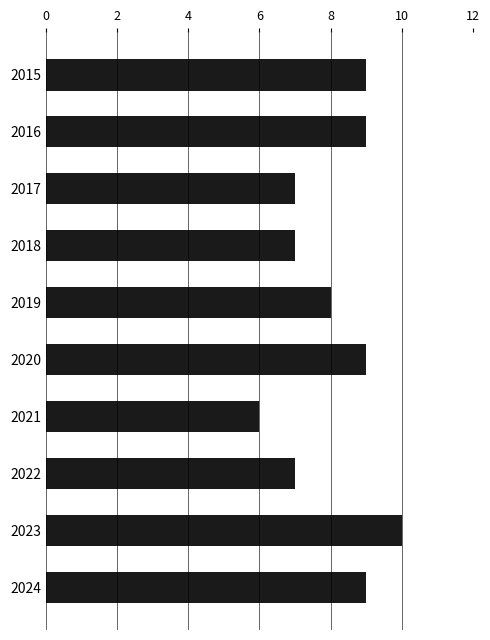

Are the bars horizontal?

Yes